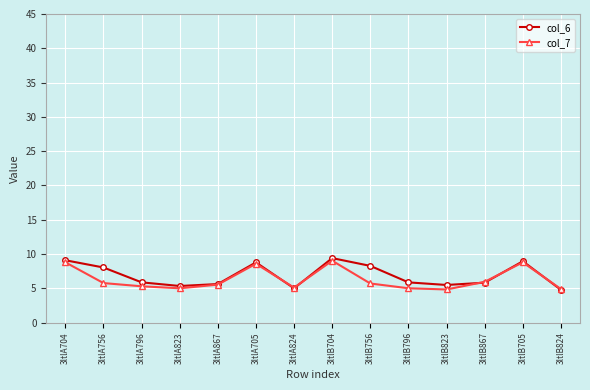

True or false: col_6 has more than 2 interior local peaks.

True